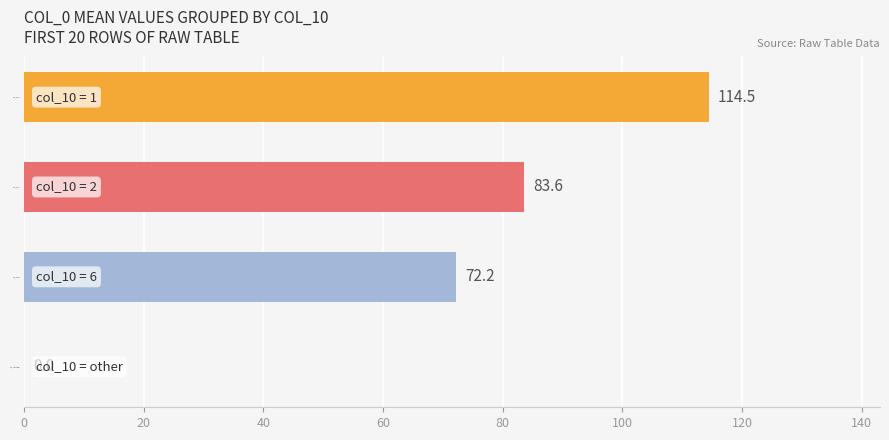

Which category has the highest value across all series?

col_10 = 1